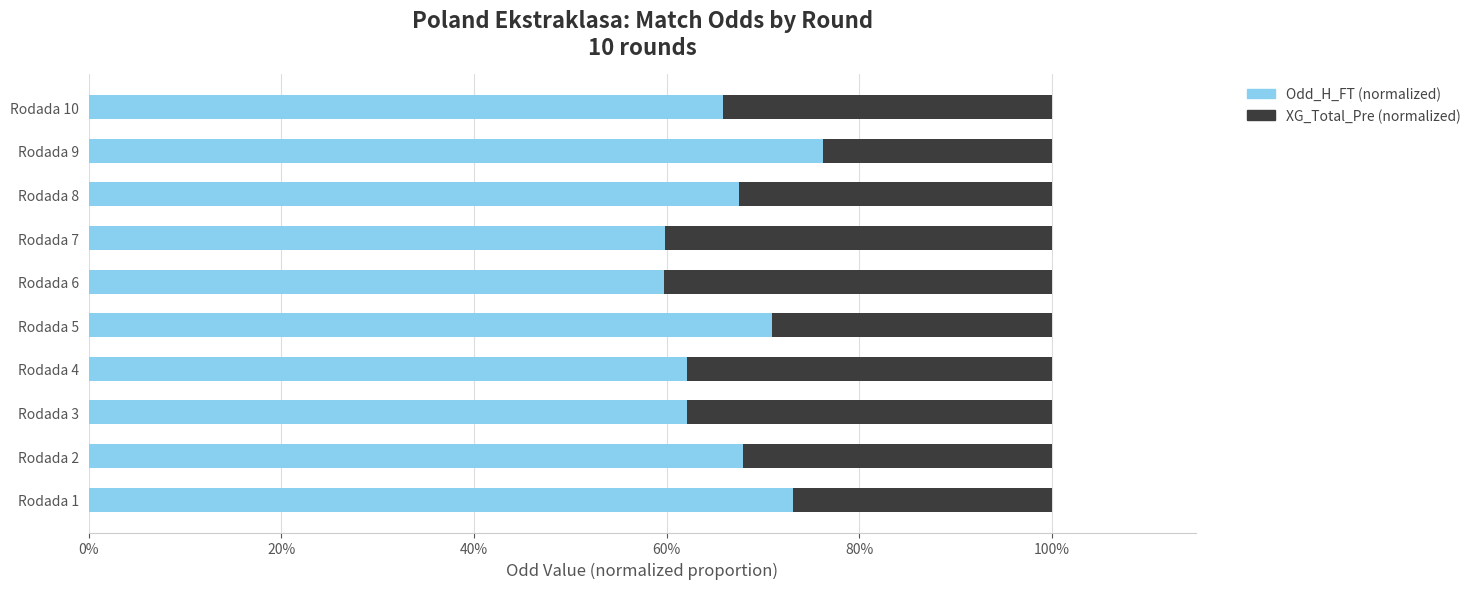

The Odd_H_FT (normalized) series shows 67.5 at Rodada 8. True or false?

True